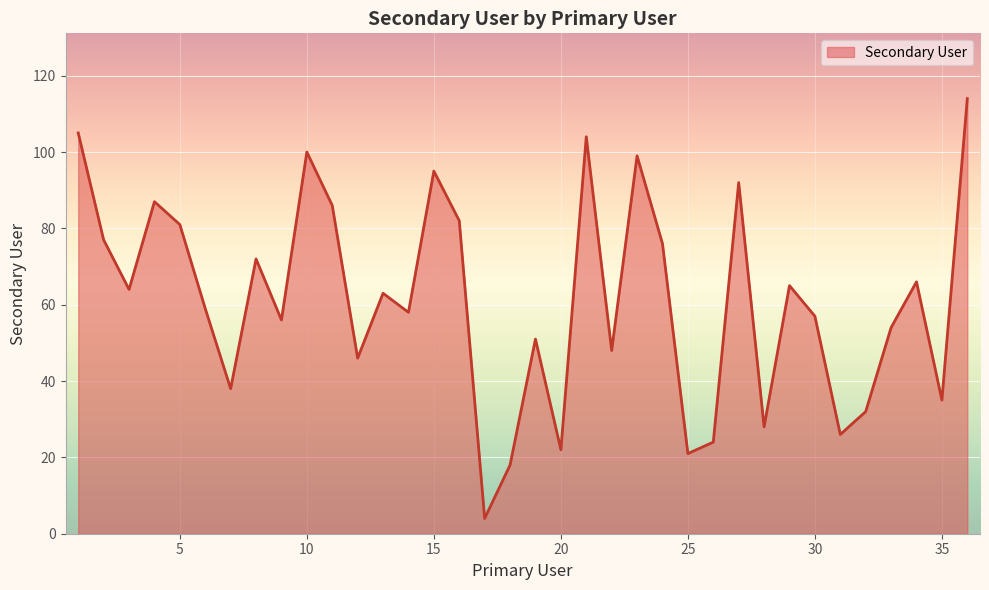

What is the smallest value displayed?

4